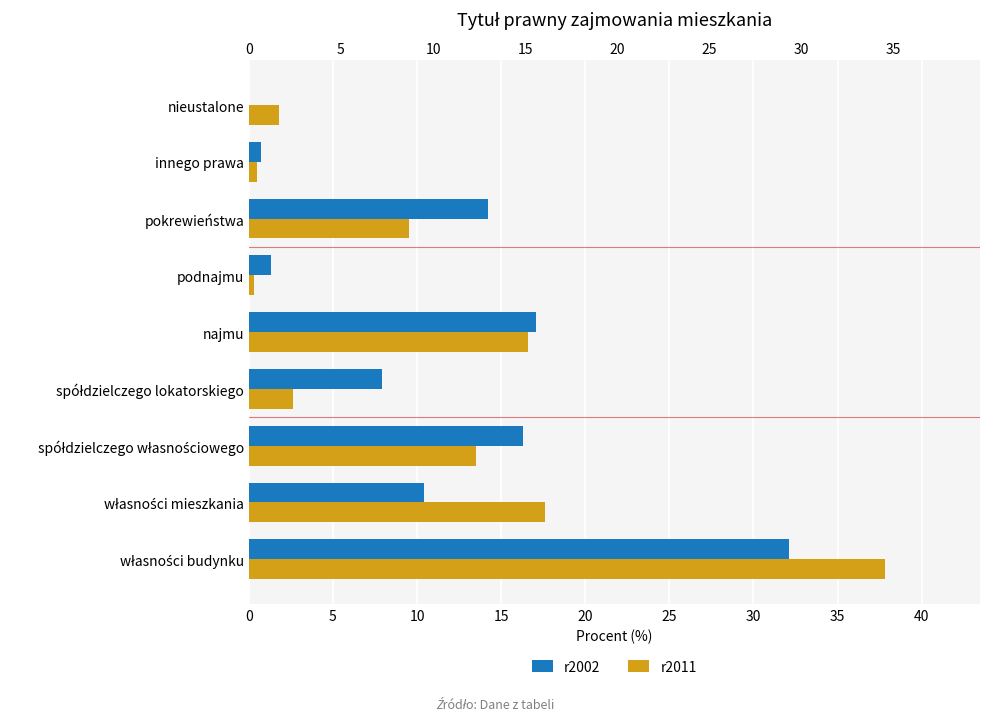

How many groups of bars are there?

9